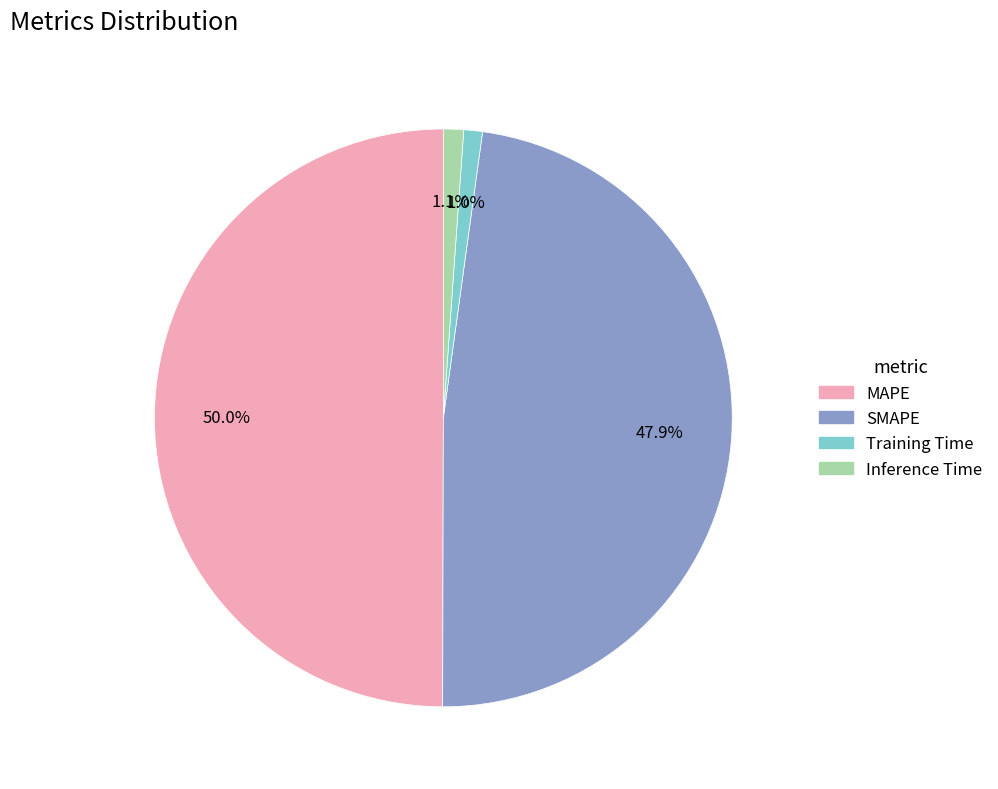

Count the number of slices in the pie.

4